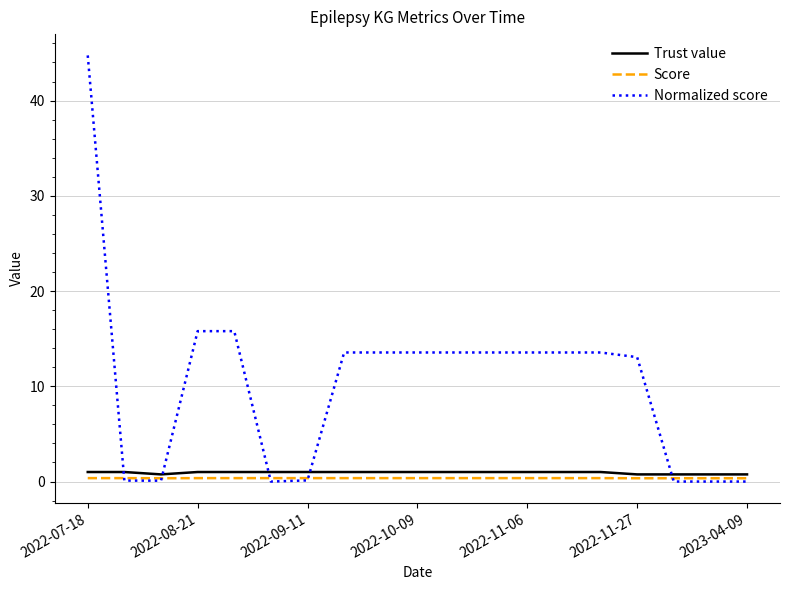

Which series has the largest total across all categories?

Normalized score